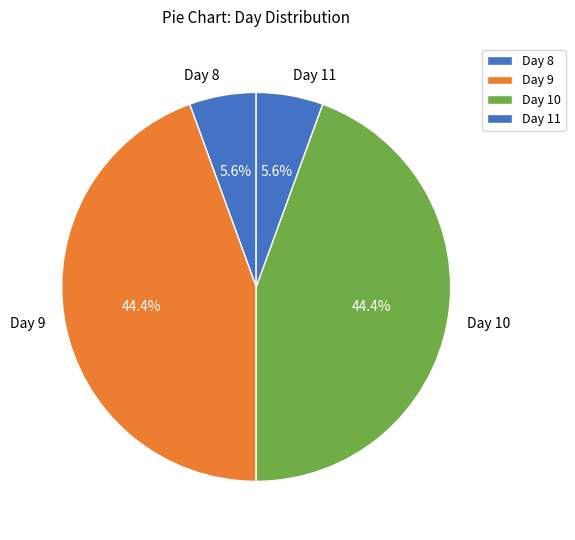

What percentage is NOT represented by Day 11?

94.4%